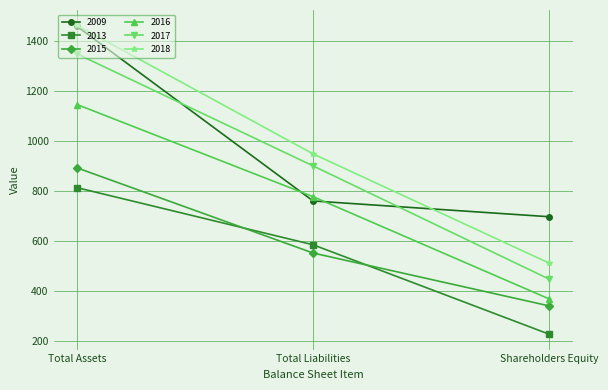

What is the average value of the 2017 series?

898